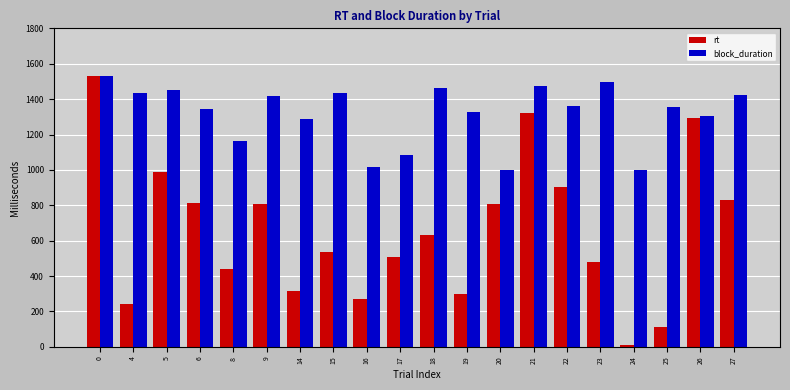

The value of block_duration at 20 is 464. True or false?

False